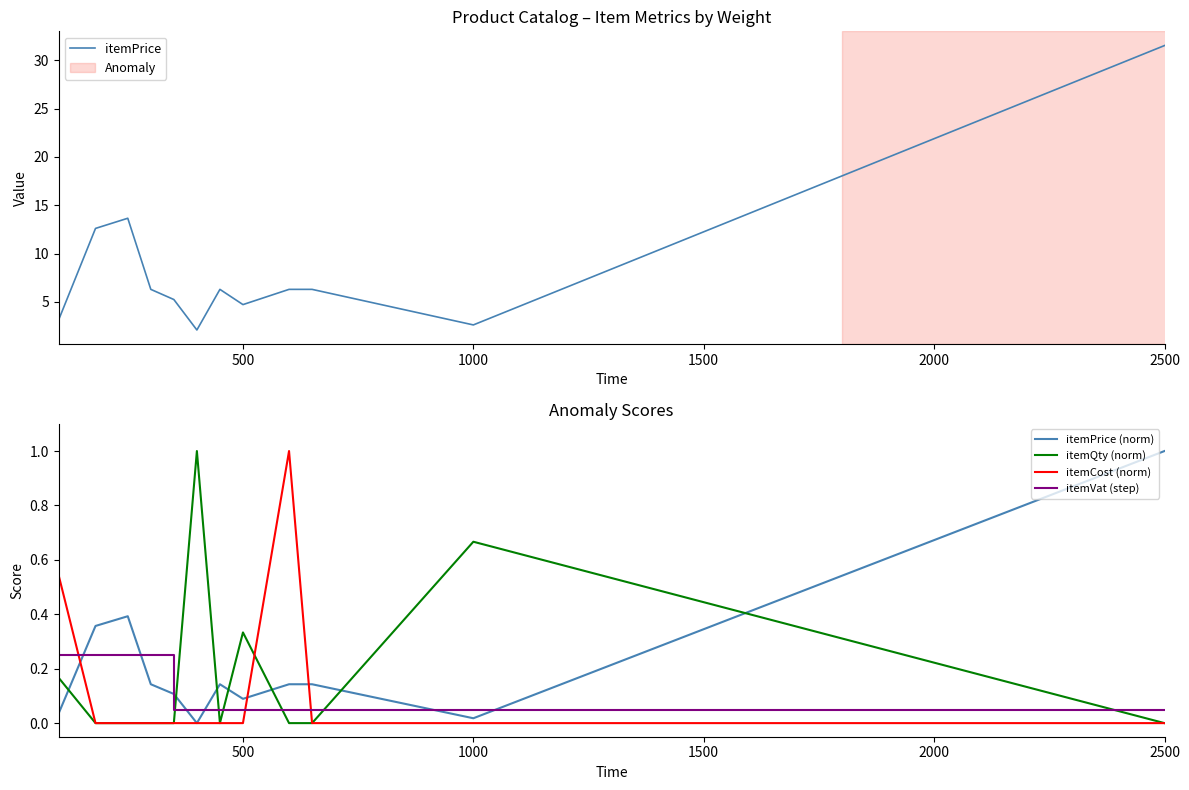

The itemQty (norm) series shows -0.3 at 2500. True or false?

False